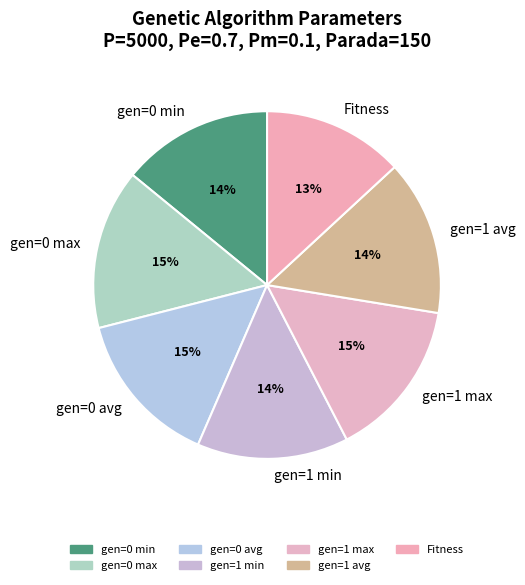

How many slices are in this pie chart?

7